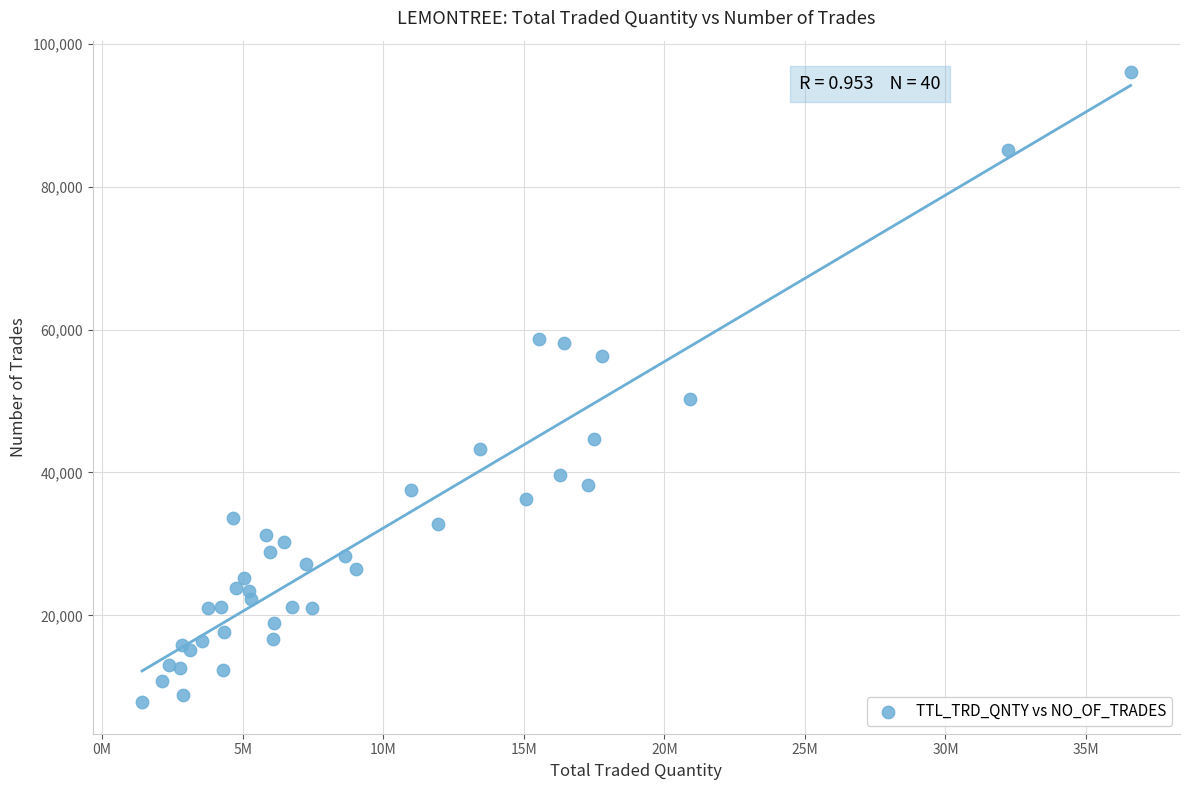

What Y value in the scatter plot is closest to 51934?

50324